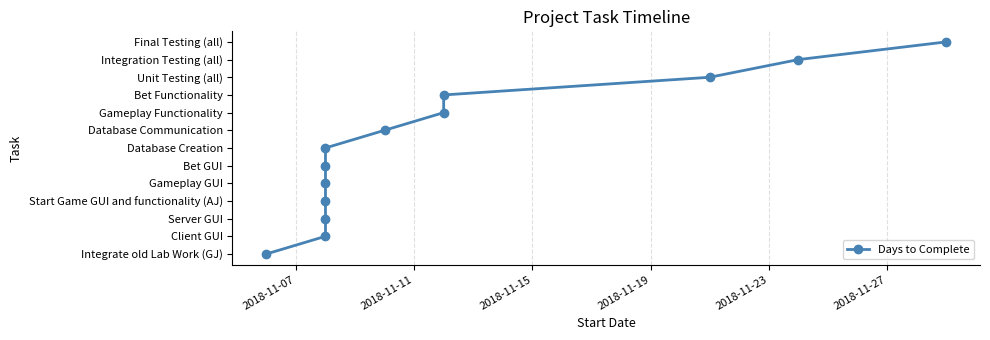

How many lines are shown in the chart?

1